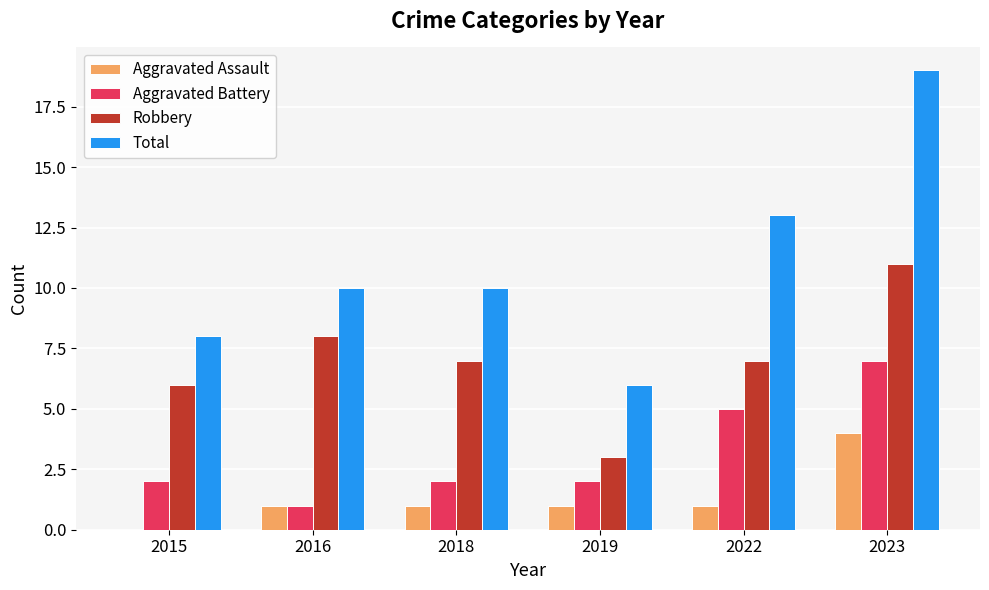

Between 2019 and 2022, which series saw the biggest shift?

Total